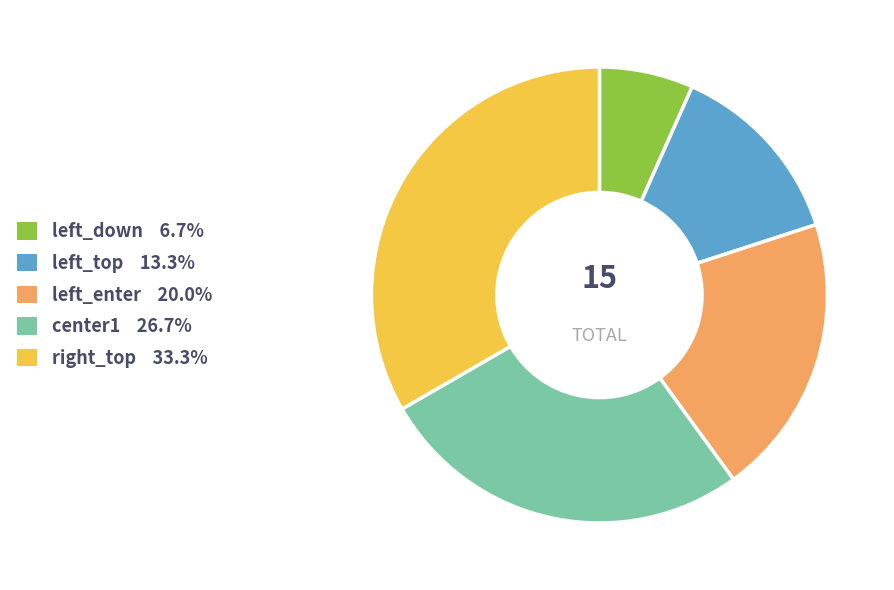

How many slices are in this pie chart?

5